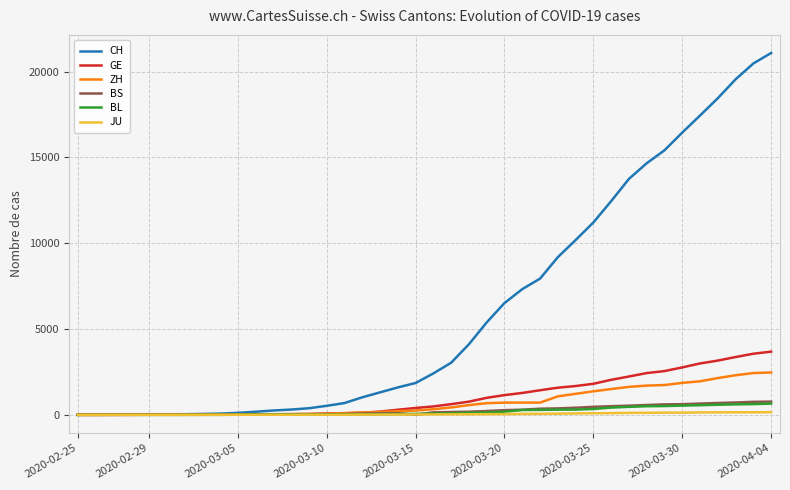

What is the maximum value for GE?

3683